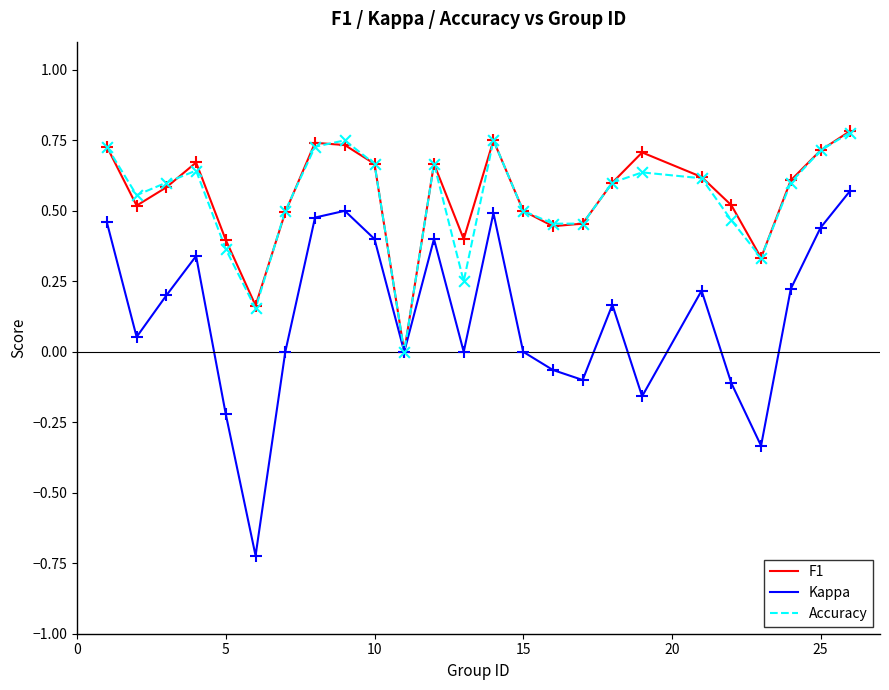

Which series has the widest spread of values?

Kappa